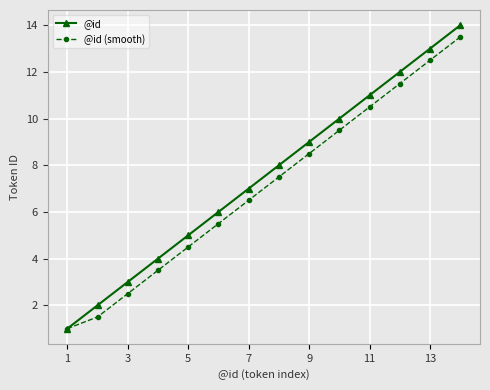

Does the chart display data point markers on the line(s)?

Yes